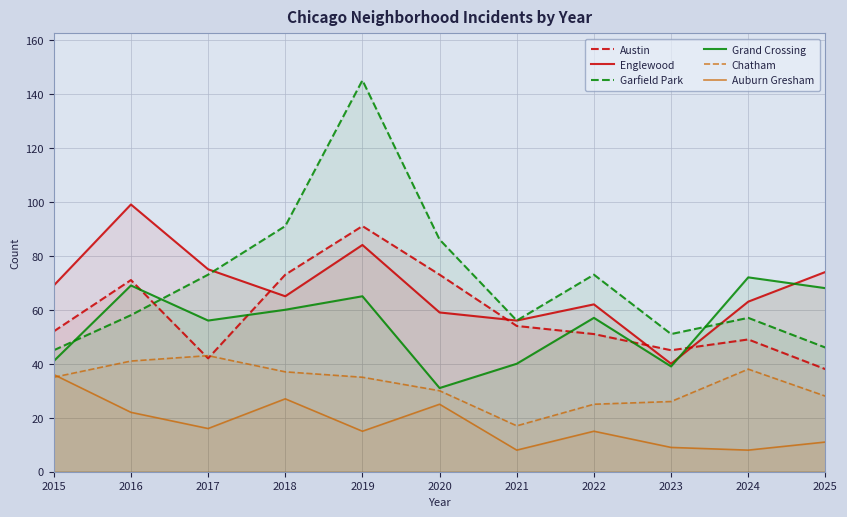

What is the lowest value of the Englewood series?

40